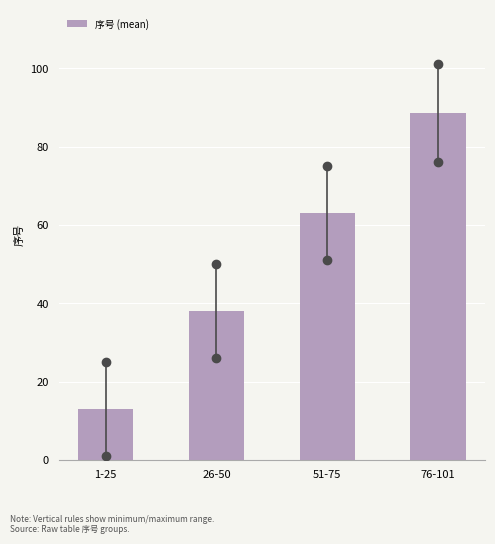

Reading right to left, what are all the values shown in this chart?

88.5	63.0	38.0	13.0